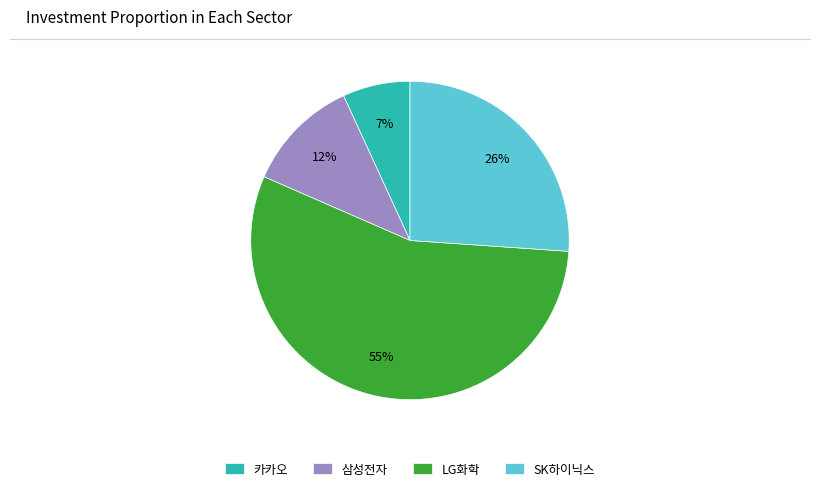

Is it true that 삼성전자 is 12% of the pie?

True